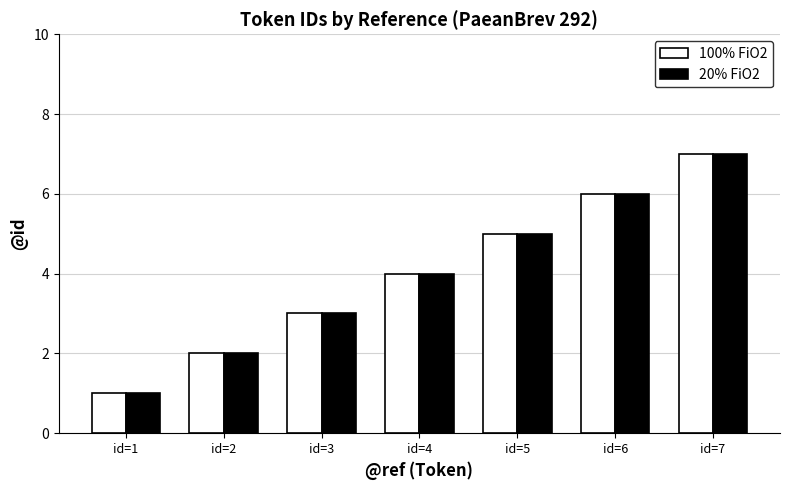

Which category has the highest value in the 100% FiO2 series?

id=7